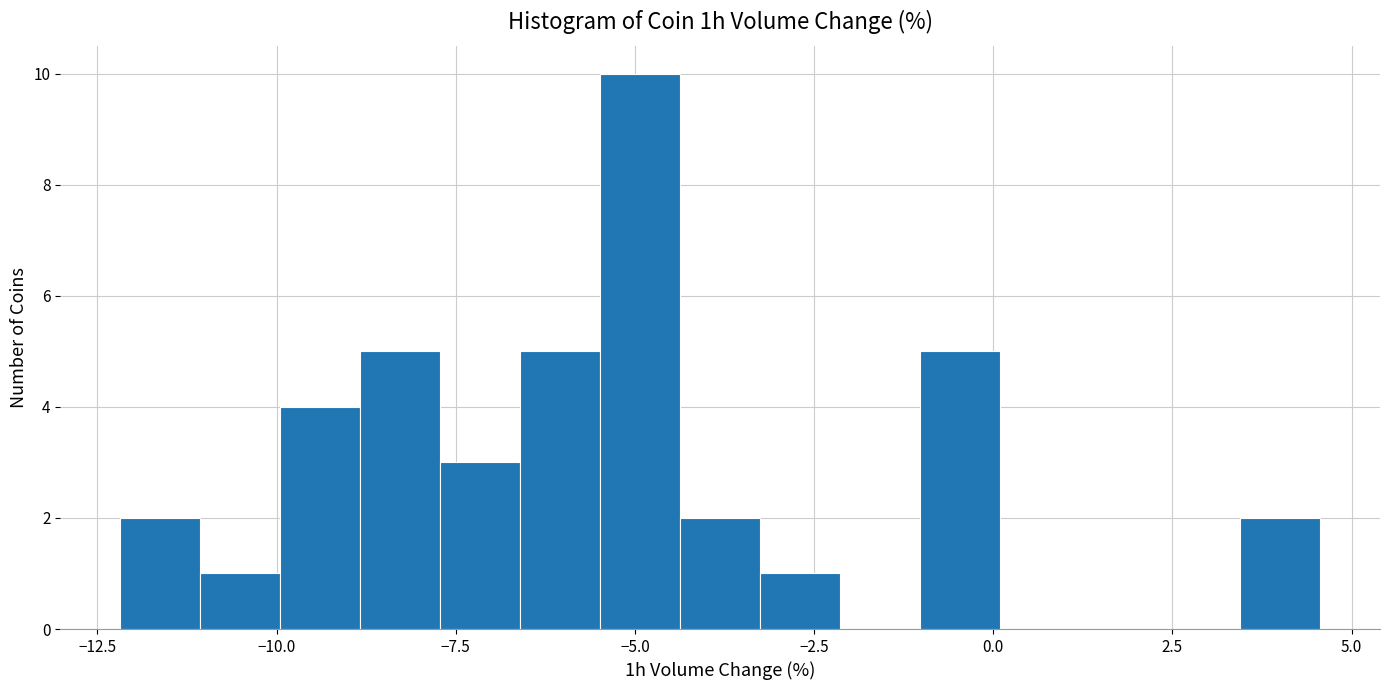

Around what value on the x-axis is the tallest bar? Give the approximate position of its centre, as read against the axis.

-5.0